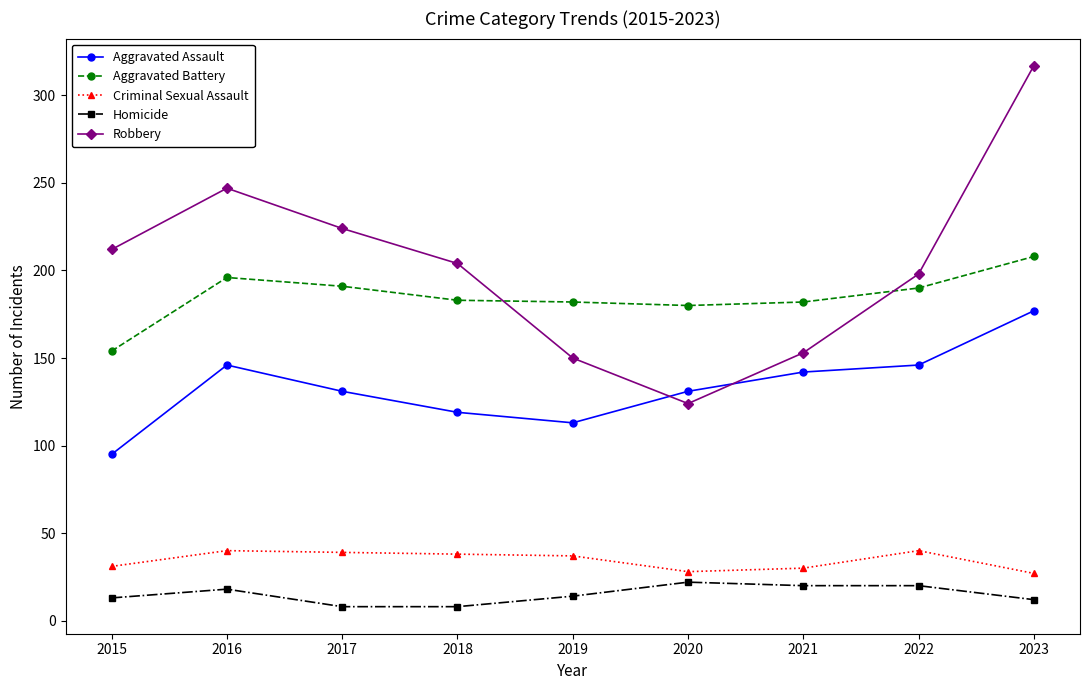

Read the Criminal Sexual Assault value at 2022.

40